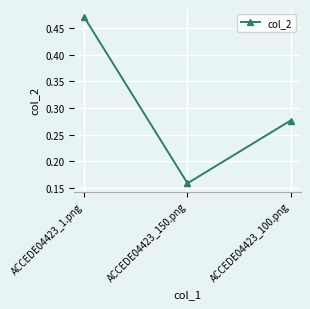

How many values are between 0 and 1?

3